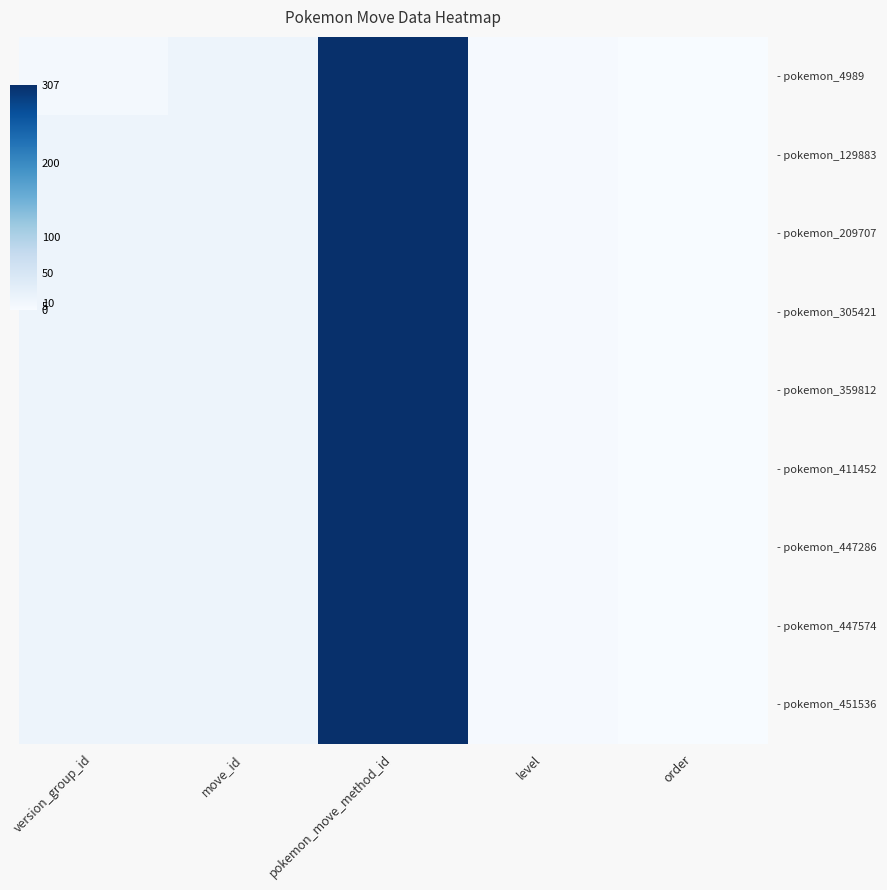

Rank the series at level from lowest to highest value.

- pokemon_4989, - pokemon_129883, - pokemon_209707, - pokemon_305421, - pokemon_359812, - pokemon_411452, - pokemon_447286, - pokemon_447574, - pokemon_451536